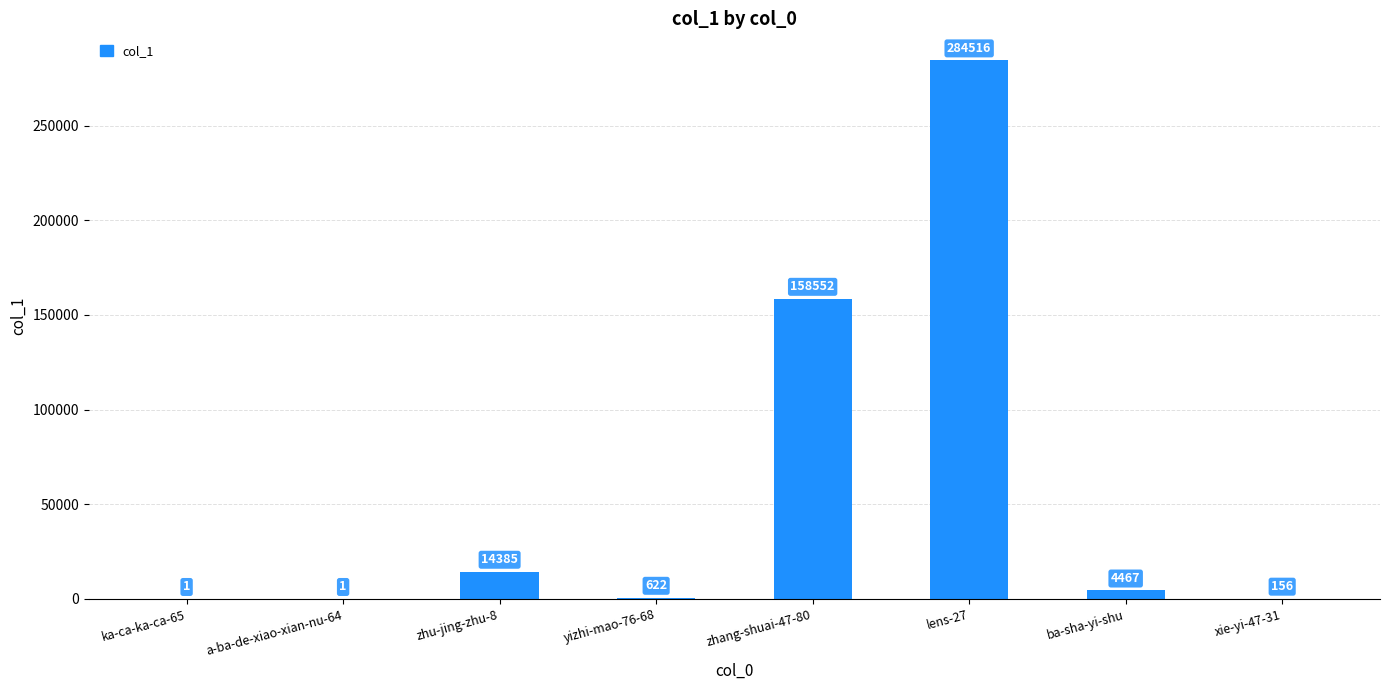

What is the ratio of the value at xie-yi-47-31 to the value at ka-ca-ka-ca-65?

156.0